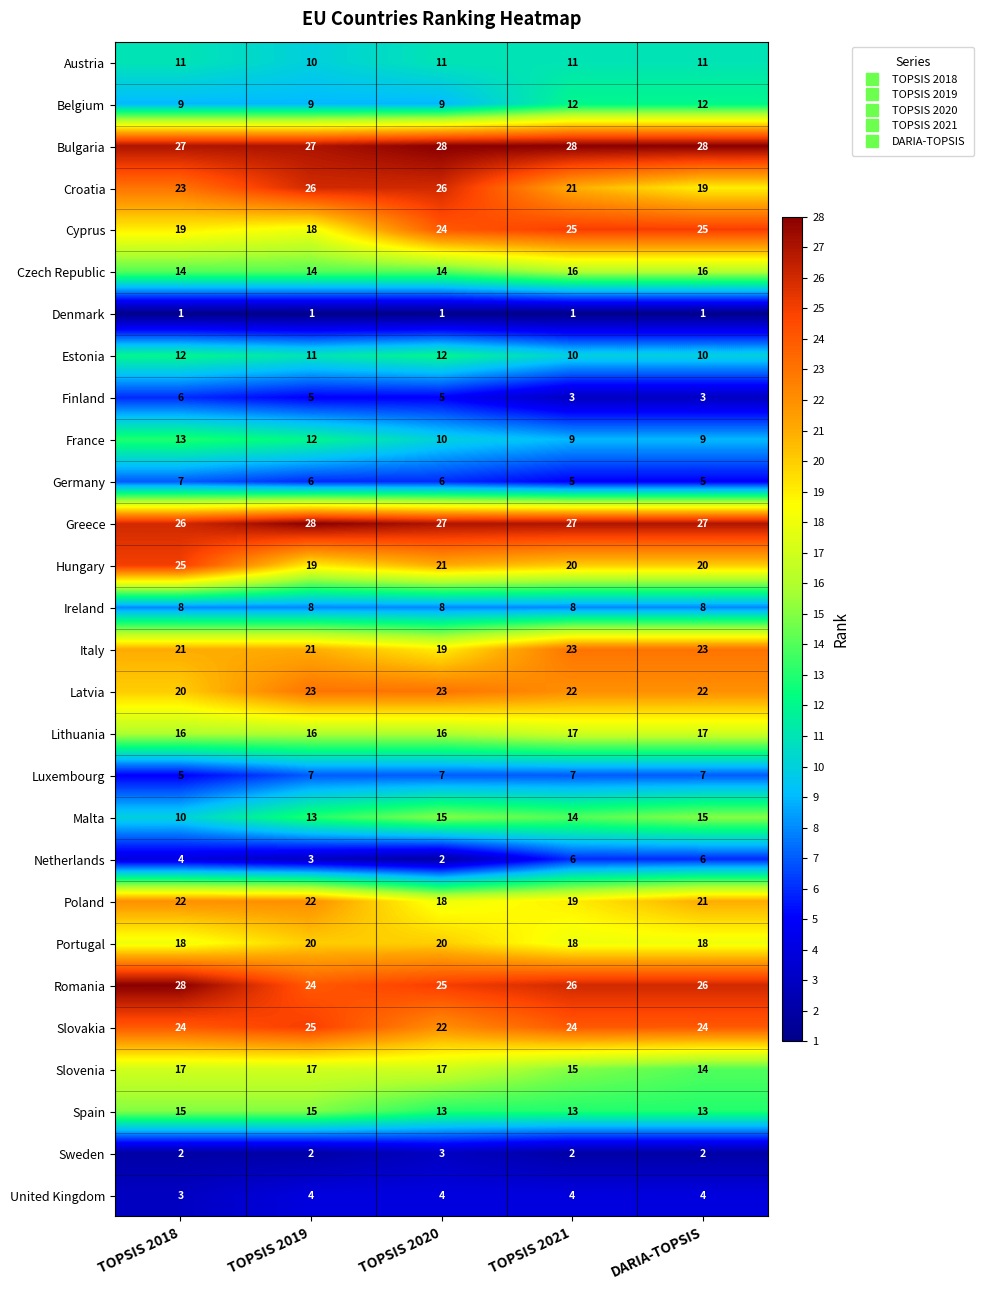

Count the Czech Republic values in the range 14 to 16.

5